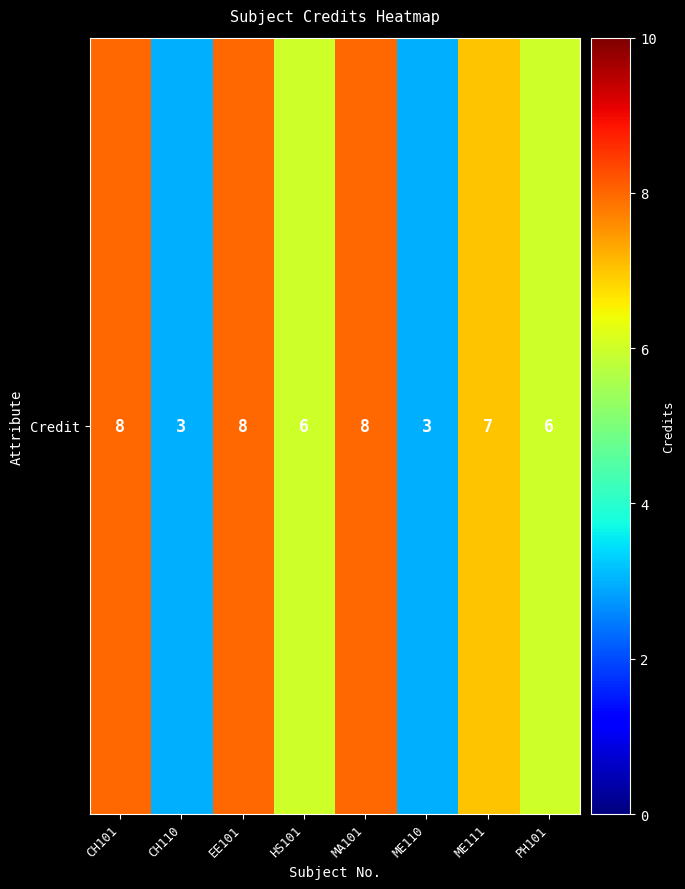

What is the maximum value shown in the chart?

8